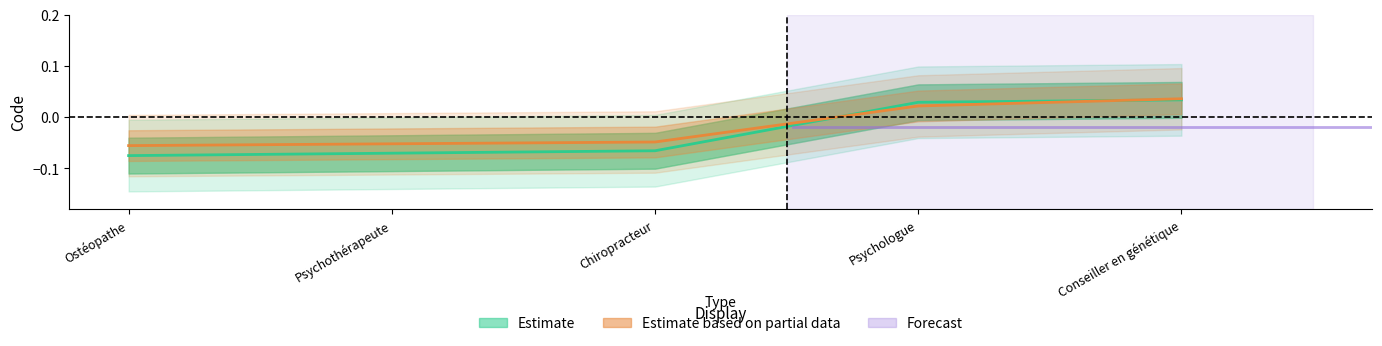

How many data points in Estimate based on partial data are above 0?

2